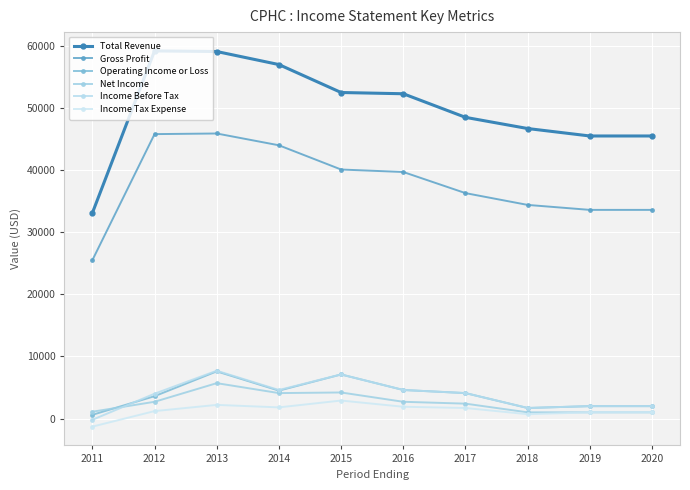

What is the minimum value for Gross Profit?

25500